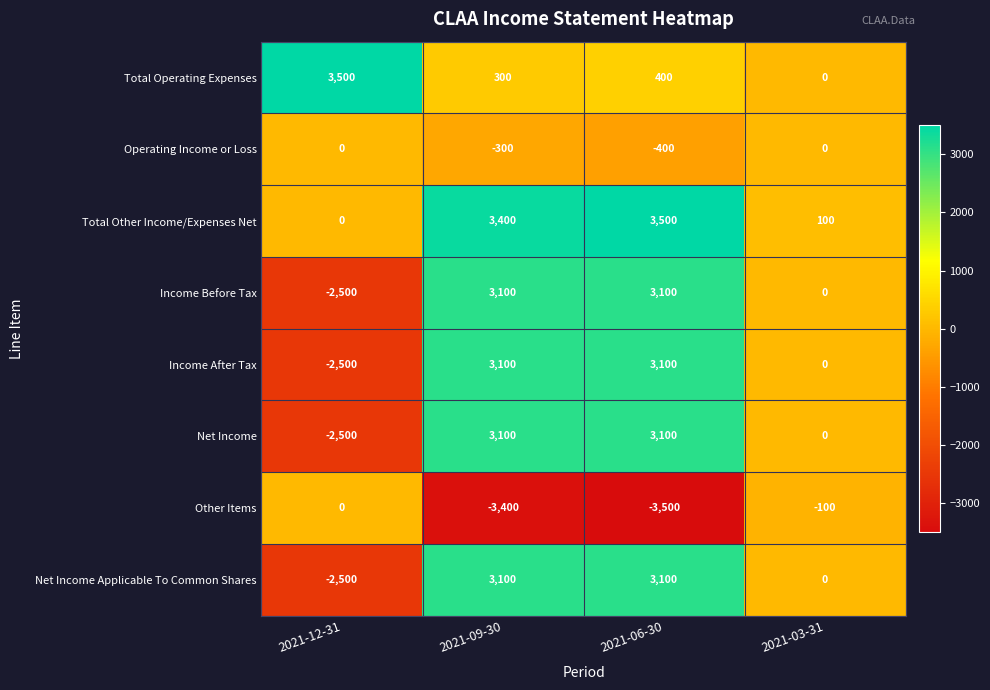

What is the spread (max minus min) of values at 2021-03-31?

200